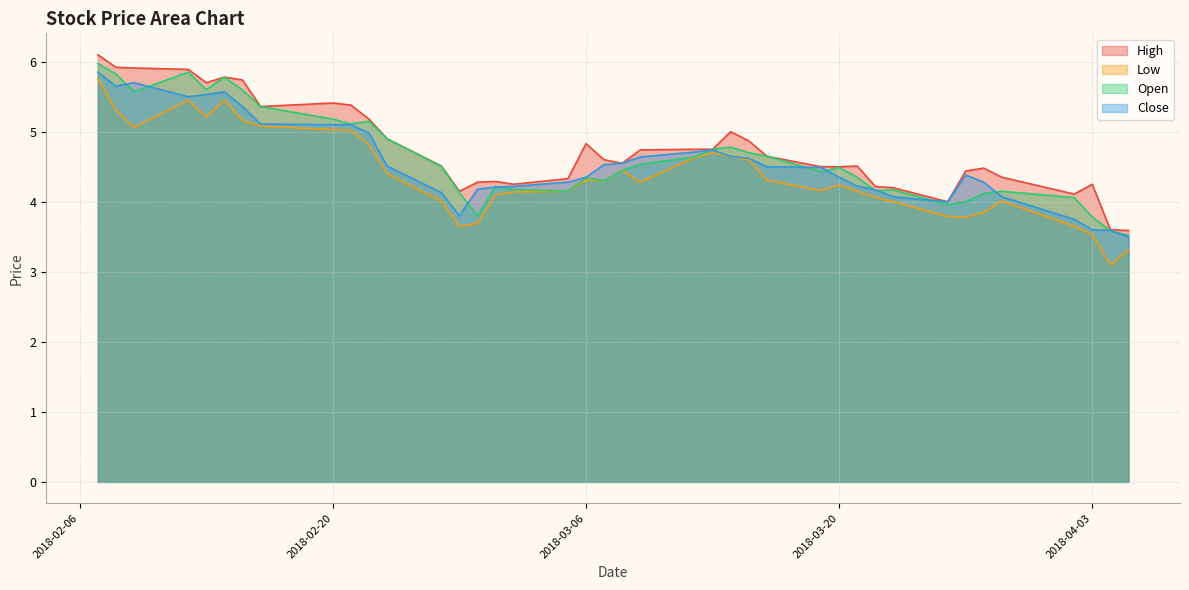

What is the sum of the Open values at 2018-02-08 and 2018-02-07?

11.8